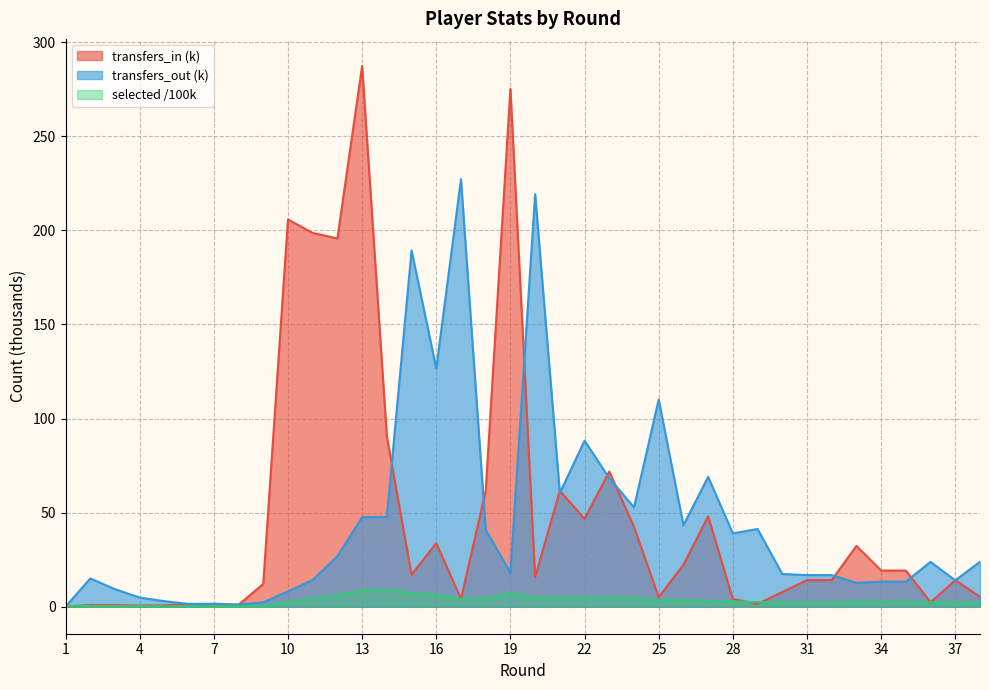

Which series has the largest total across all categories?

transfers_in (k)